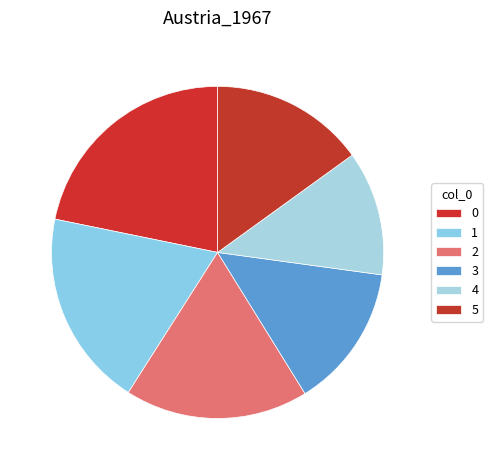

How many segments does this pie chart have?

6